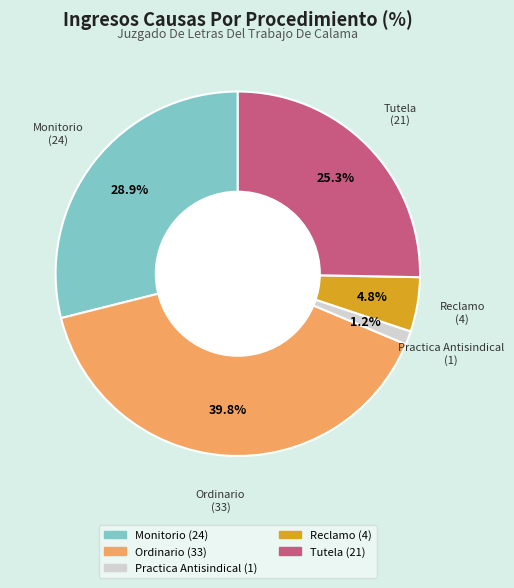

Does Ordinario account for over 50% of the chart?

No